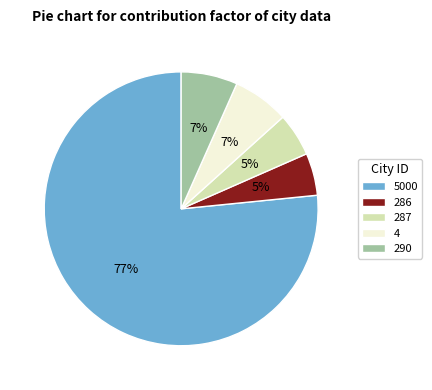

To the nearest percent, what percentage of the pie is 287?

5%